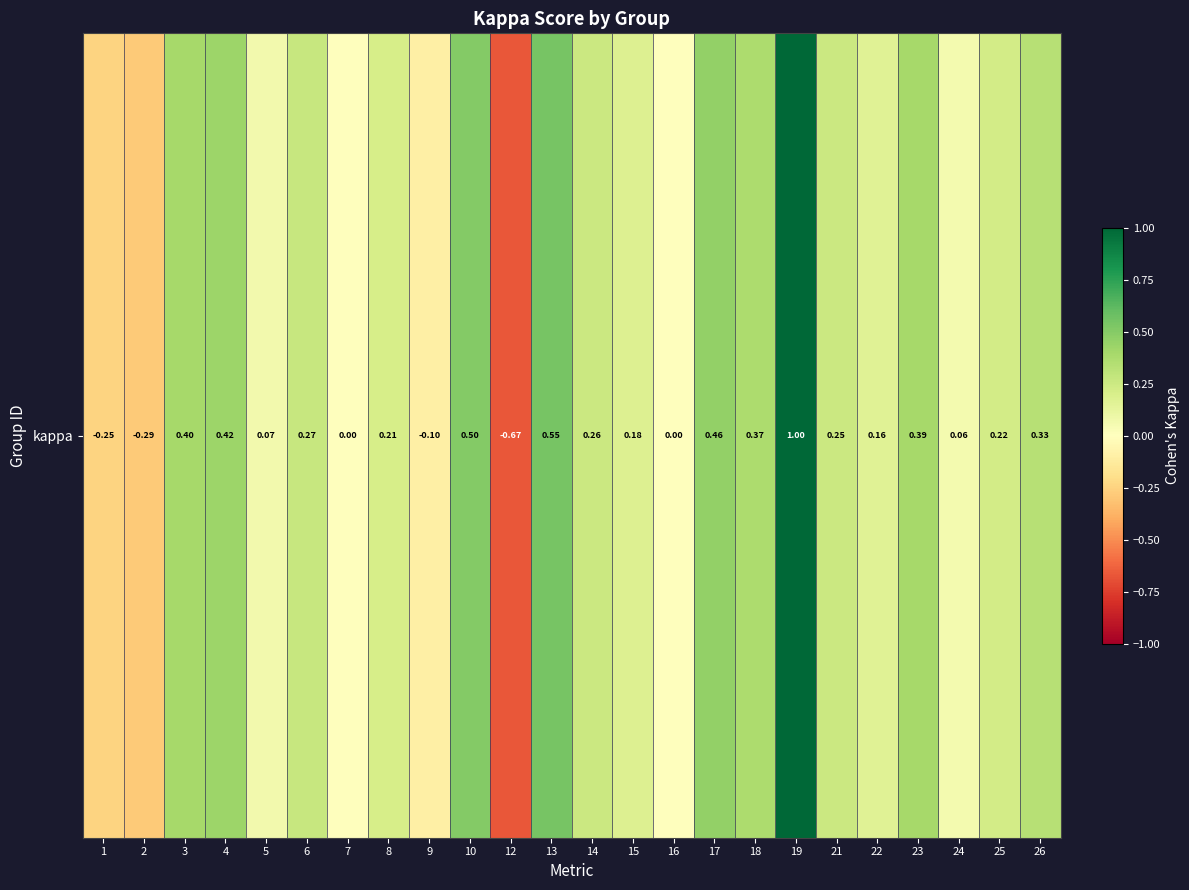

Is it true that the value at 8 is 0.3?

False